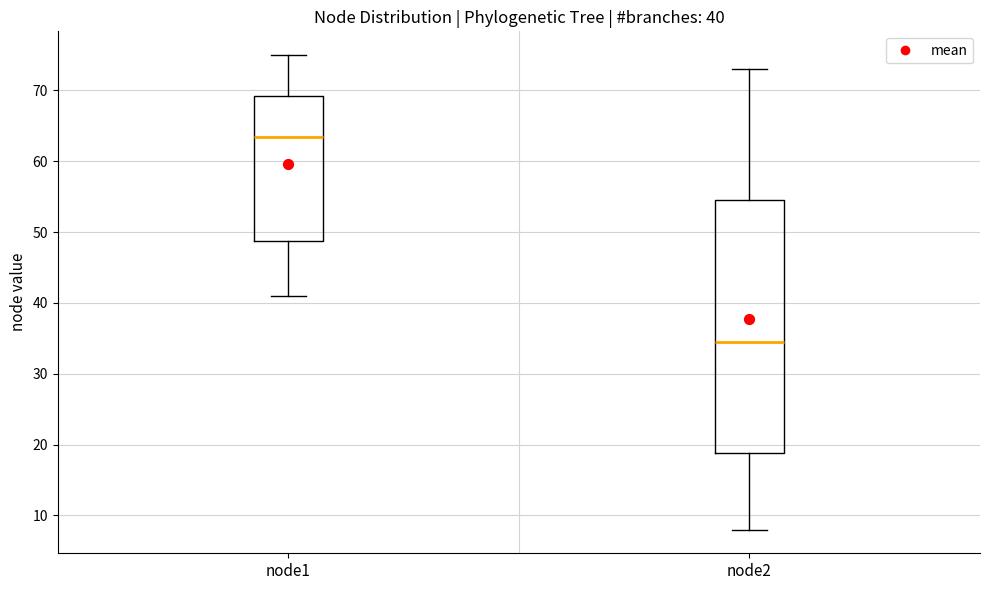

Which box's median line is the lowest?

node2